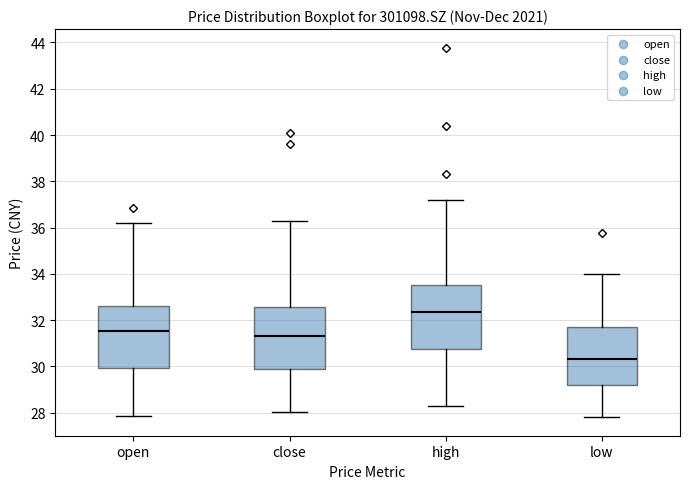

Reading left to right, transcribe this box plot: for each box, give where its median line is, the range the box spans, and where its two whiskers end, as read against the y-axis. The values are not printed on the chart, so give them approximately, as read against the axis.

open: median 31.6, box 30.0 to 32.6, whiskers 27.8 to 36.2
close: median 31.4, box 29.8 to 32.6, whiskers 28.0 to 36.4
high: median 32.4, box 30.8 to 33.6, whiskers 28.2 to 37.2
low: median 30.4, box 29.2 to 31.6, whiskers 27.8 to 34.0